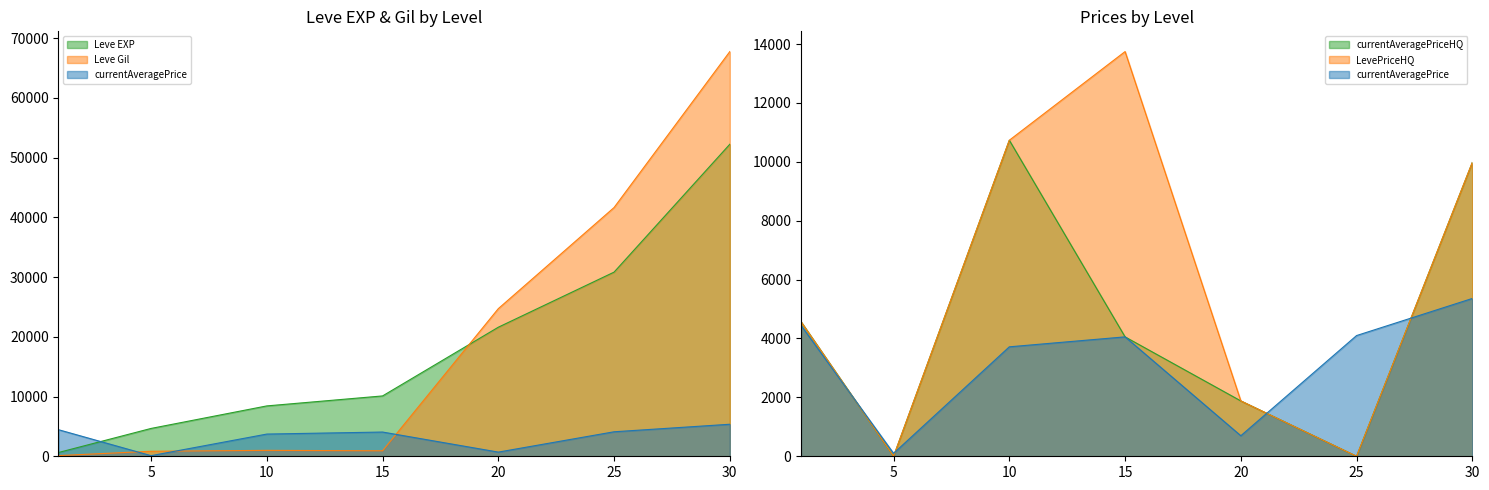

What is the value of the currentAveragePrice point at the 5th from the left?

697.8